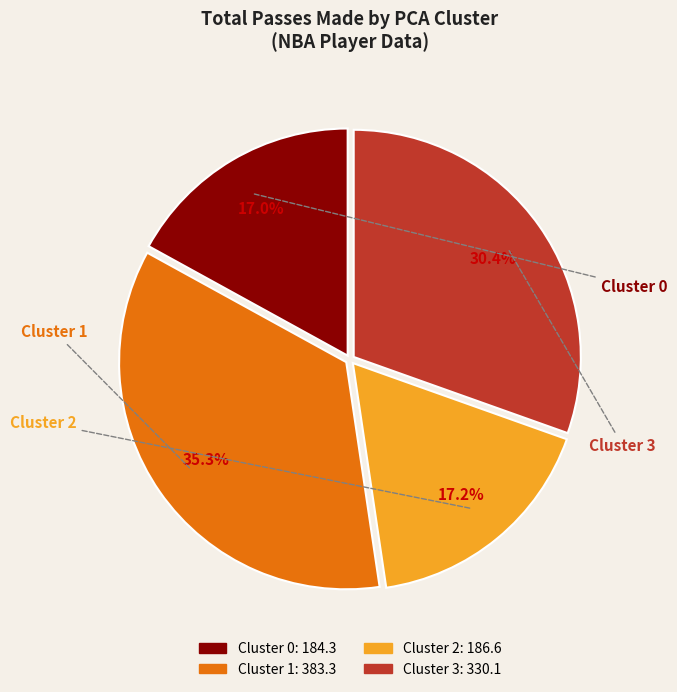

Which slice is the largest?

Cluster 1